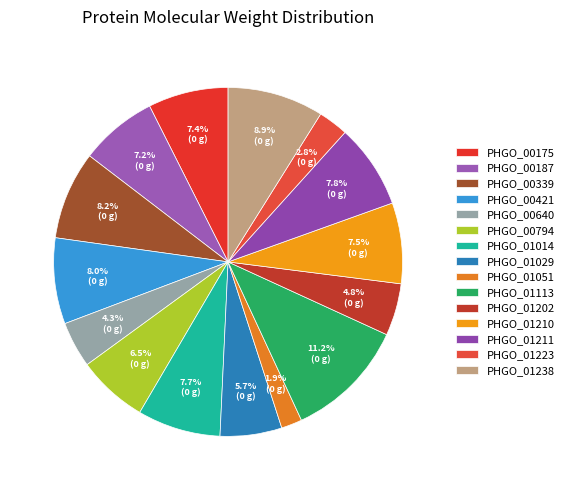

How many slices are in this pie chart?

15